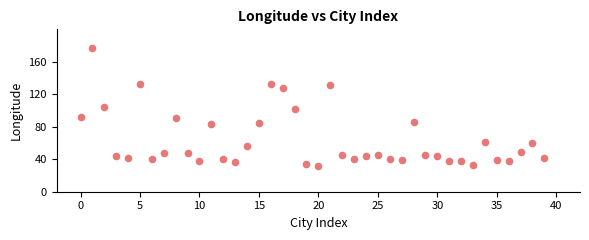

What is the range of Y values (max minus min)?

146.1